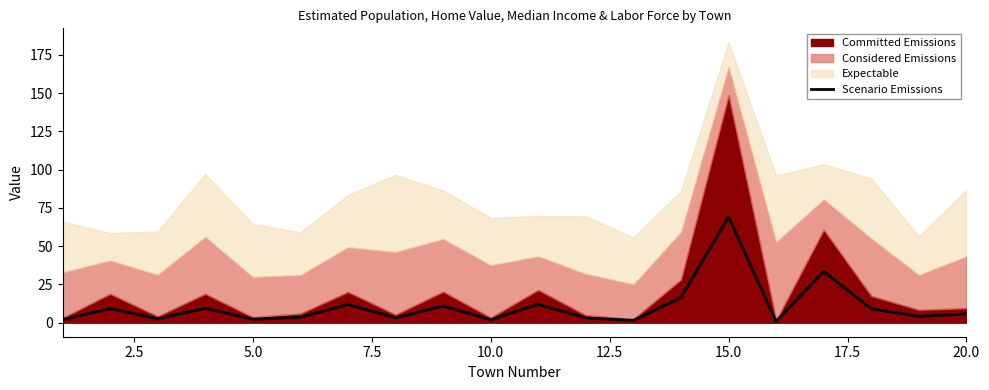

At which label does Scenario Emissions reach its peak?

15.0